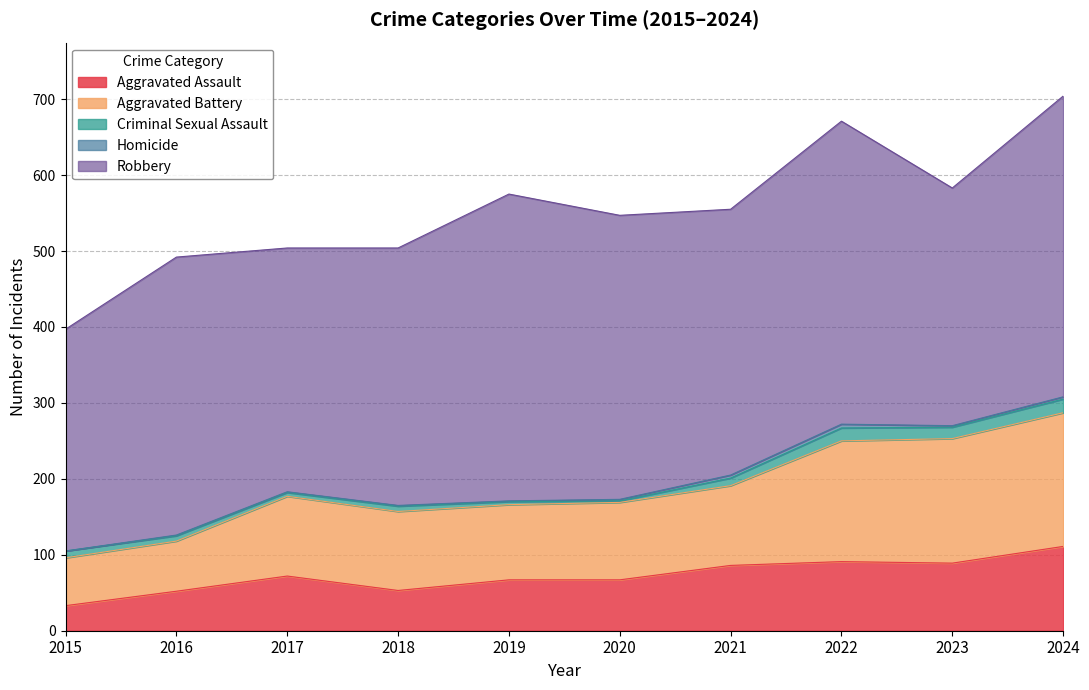

True or false: Aggravated Battery has more than 1 points higher than both neighbors.

False